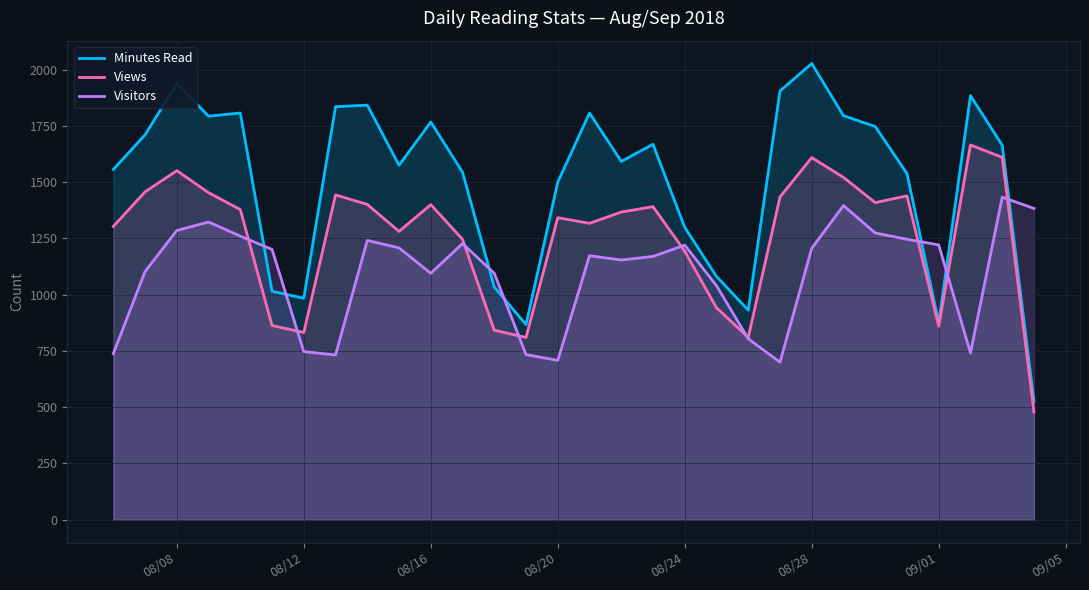

True or false: Minutes Read and Views cross at least once.

False